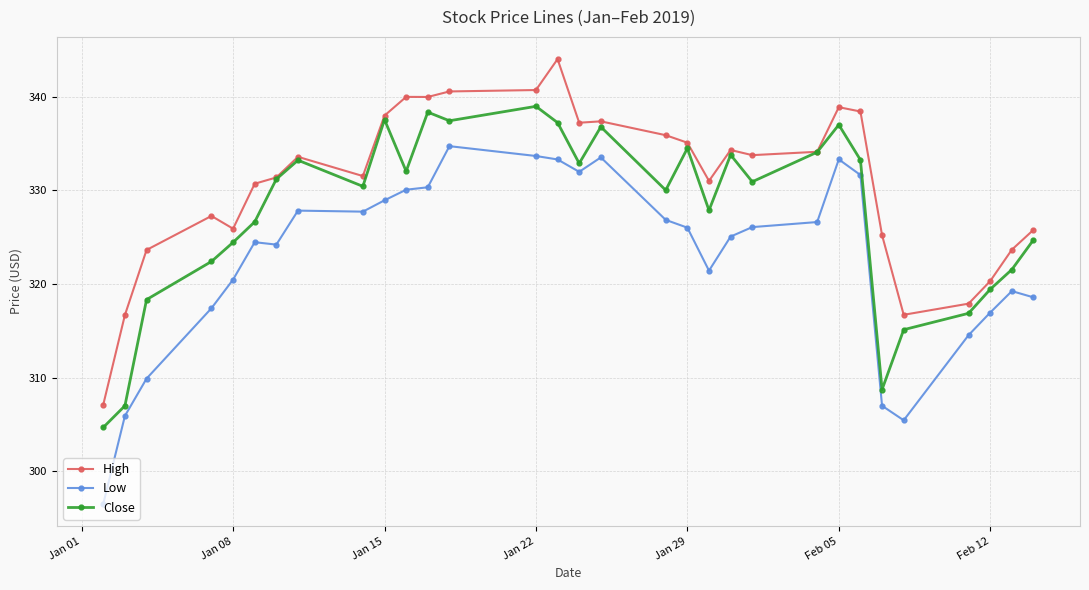

True or false: Low and High intersect in this chart.

False